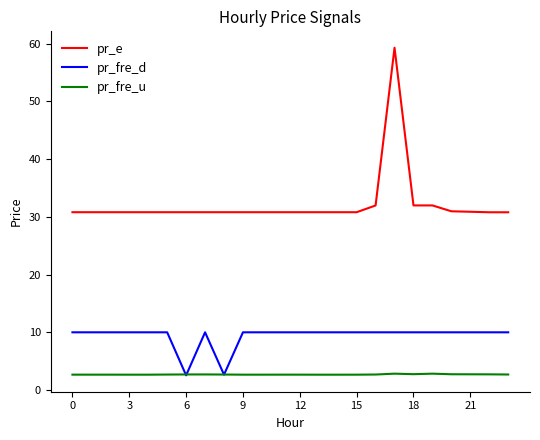

Which series has the widest spread of values?

pr_e